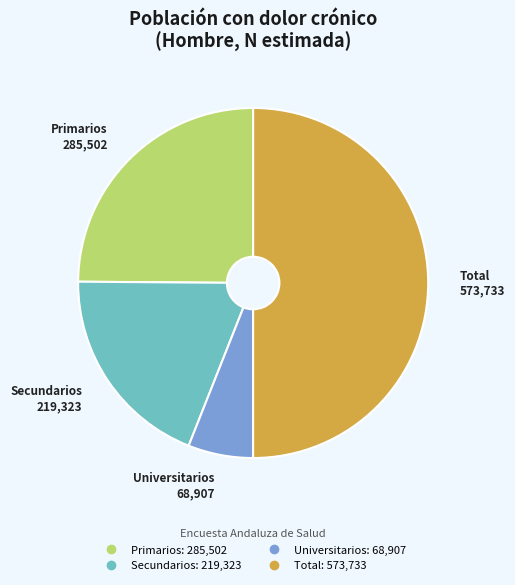

What is the ratio of the value at Total to the value at Universitarios?

8.3